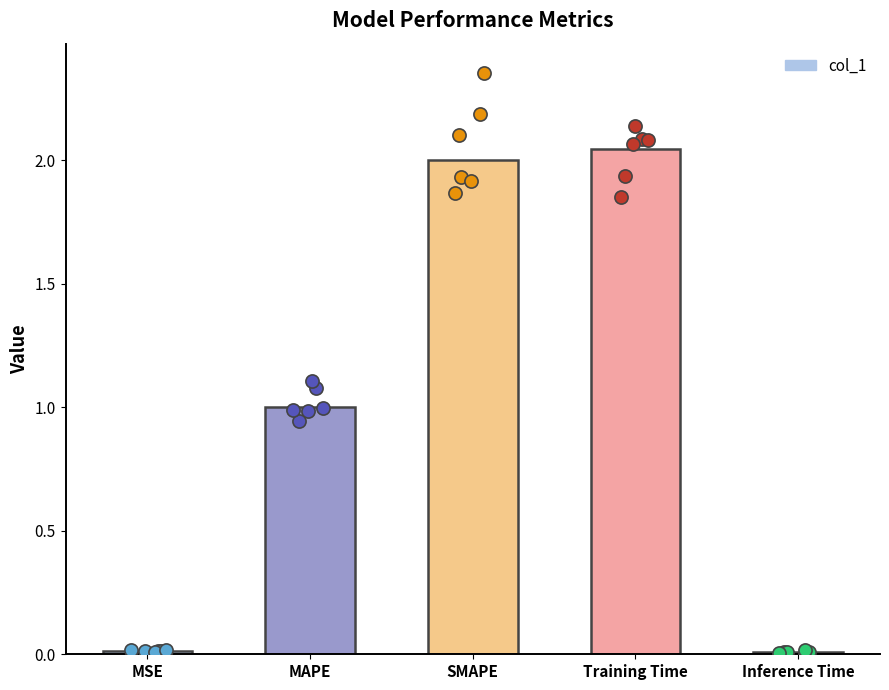

What is the change in value from MAPE to Inference Time?

-1.0